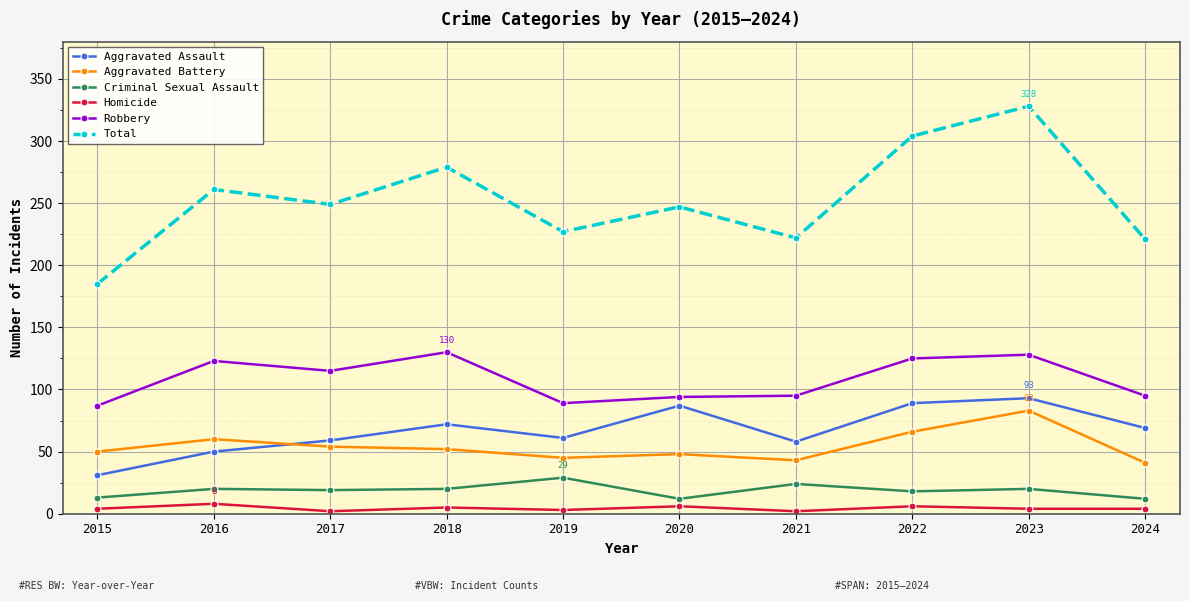

At which category is the sum across all series the highest?

2023